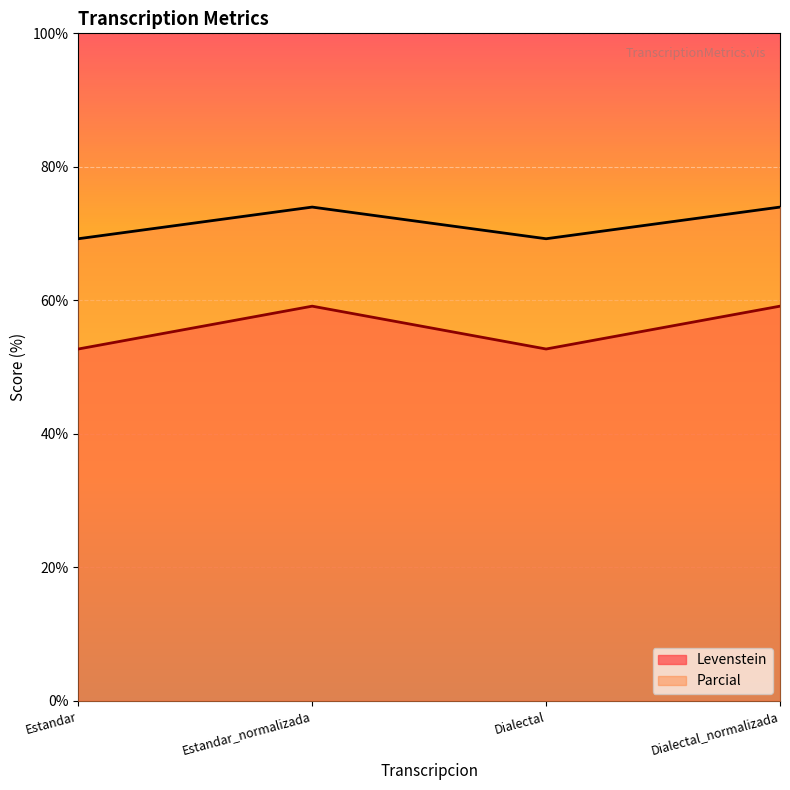

Which series has the largest range (max minus min)?

Levenstein